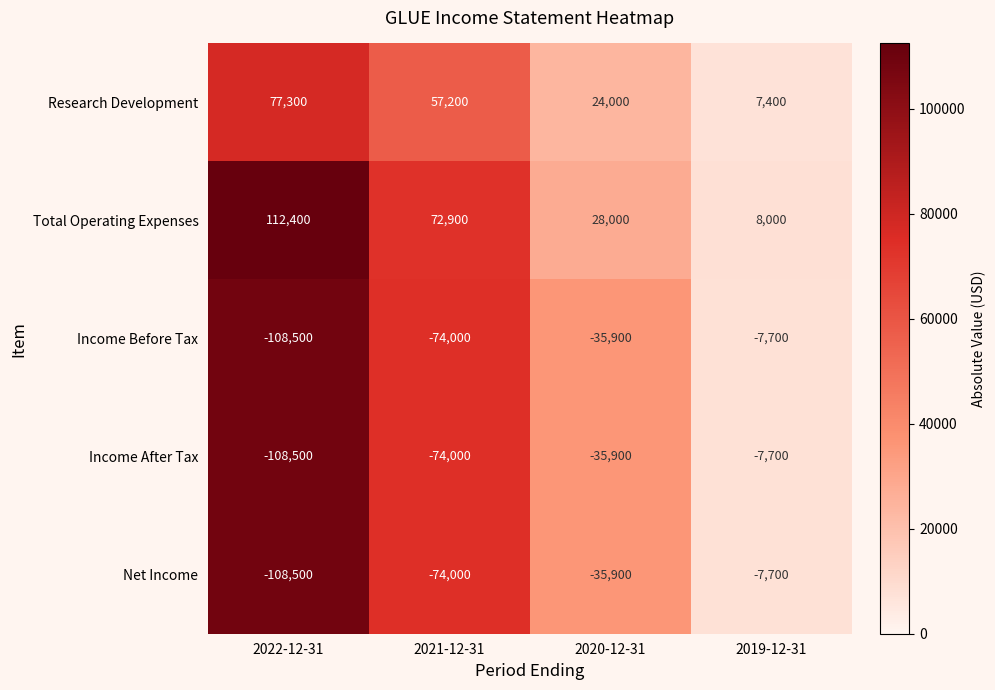

Reading right to left, extract all data points from this chart.

Research Development: 7400	24000	57200	77300
Total Operating Expenses: 8000	28000	72900	112400
Income Before Tax: -7700	-35900	-74000	-108500
Income After Tax: -7700	-35900	-74000	-108500
Net Income: -7700	-35900	-74000	-108500